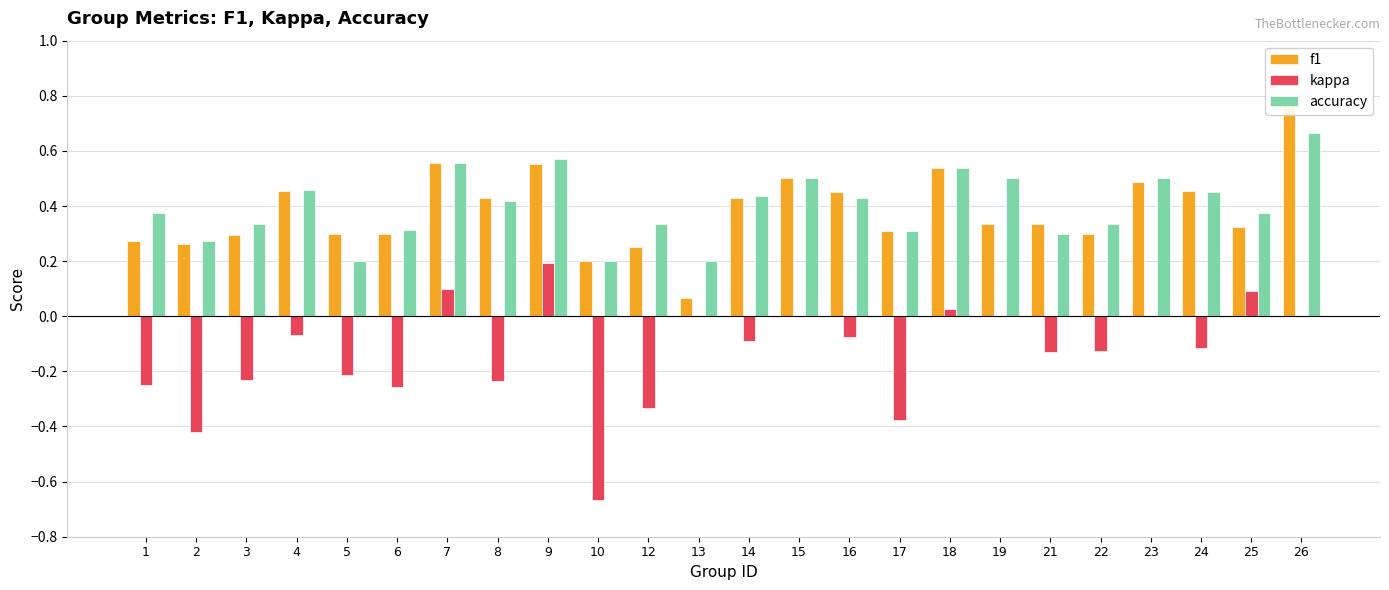

The kappa series shows -0.4 at 6. True or false?

False